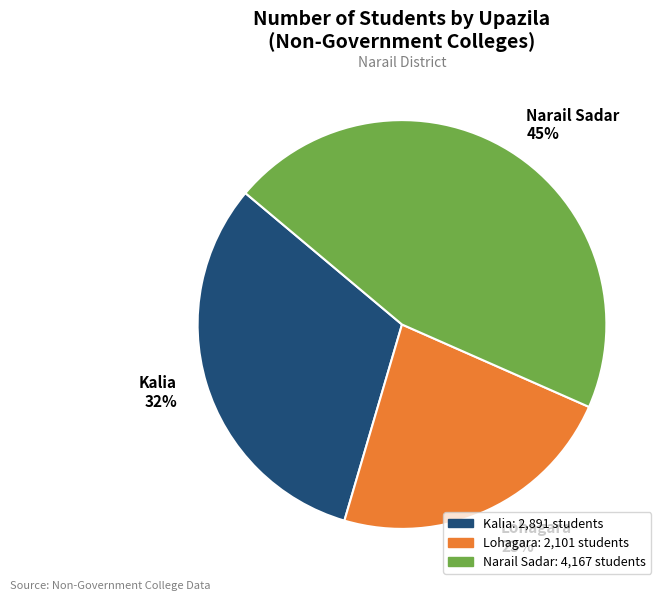

What is the largest slice in the pie chart?

Narail Sadar